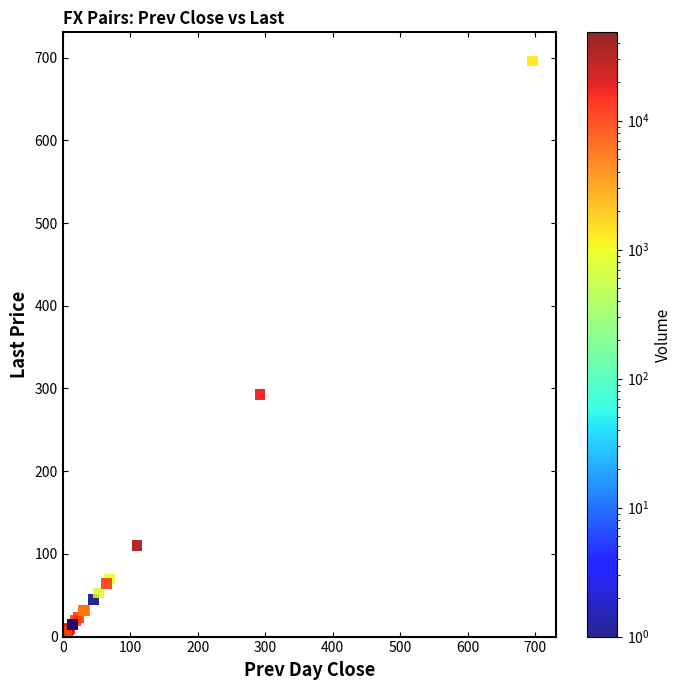

What Y value in the scatter plot is closest to 348?

292.7